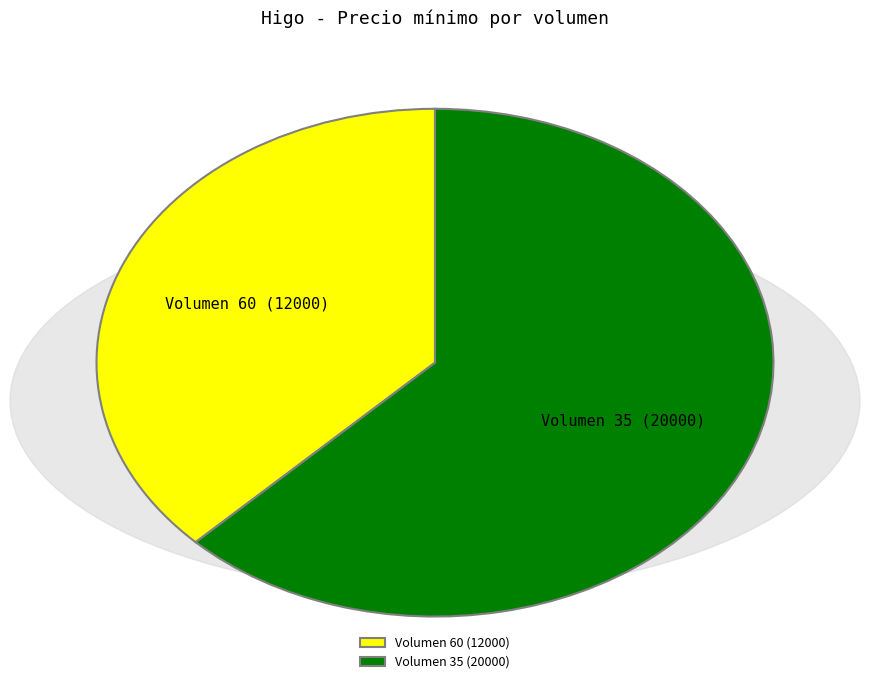

Is the sum of Volumen 35 (20000) and Volumen 60 (12000) greater than half?

Yes